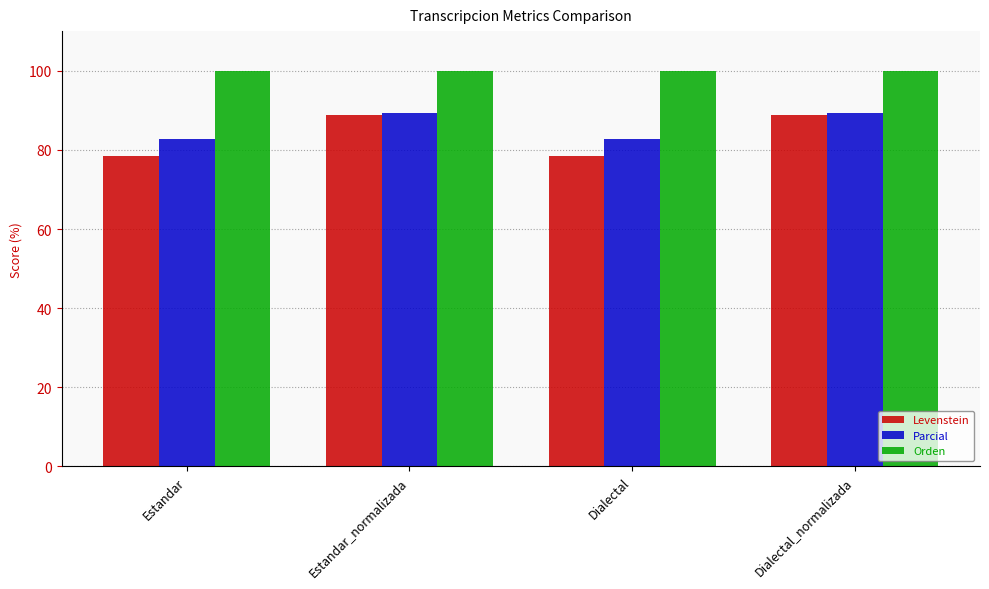

What is the difference between the highest and lowest values at Estandar_normalizada?

11.3